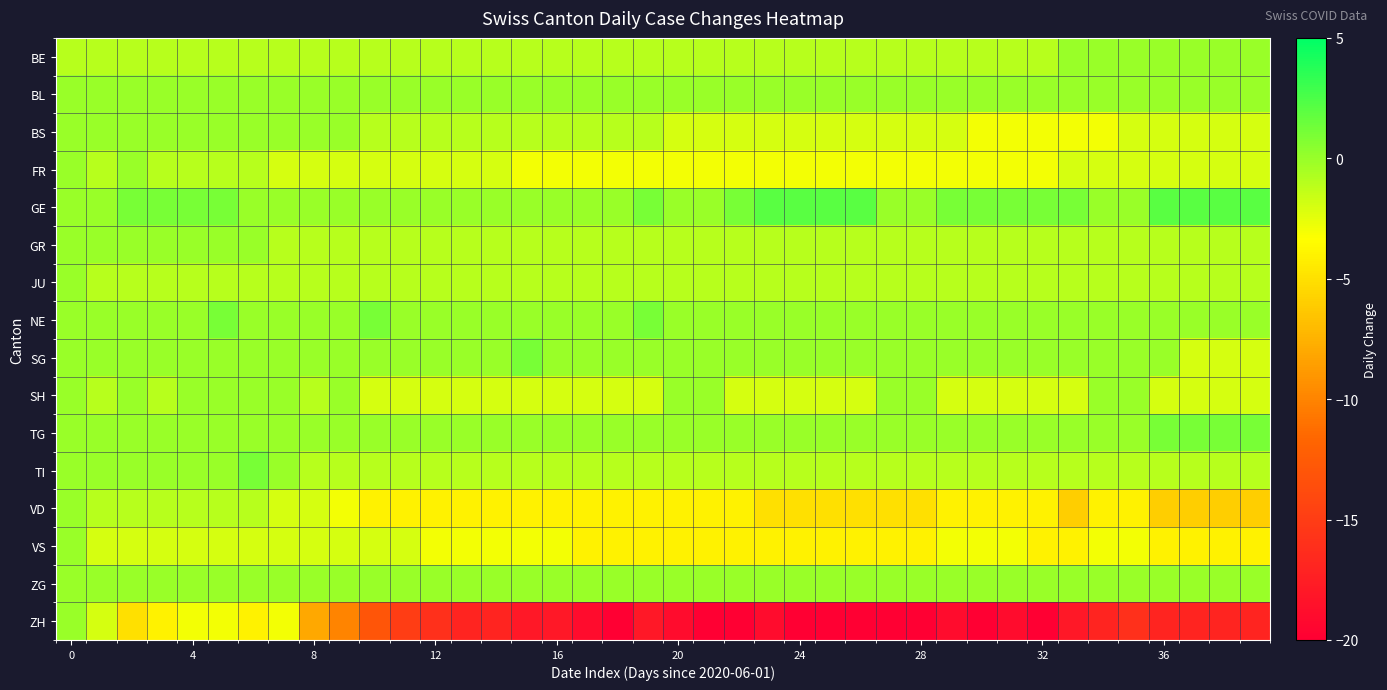

Count the number of categories in the chart.

40